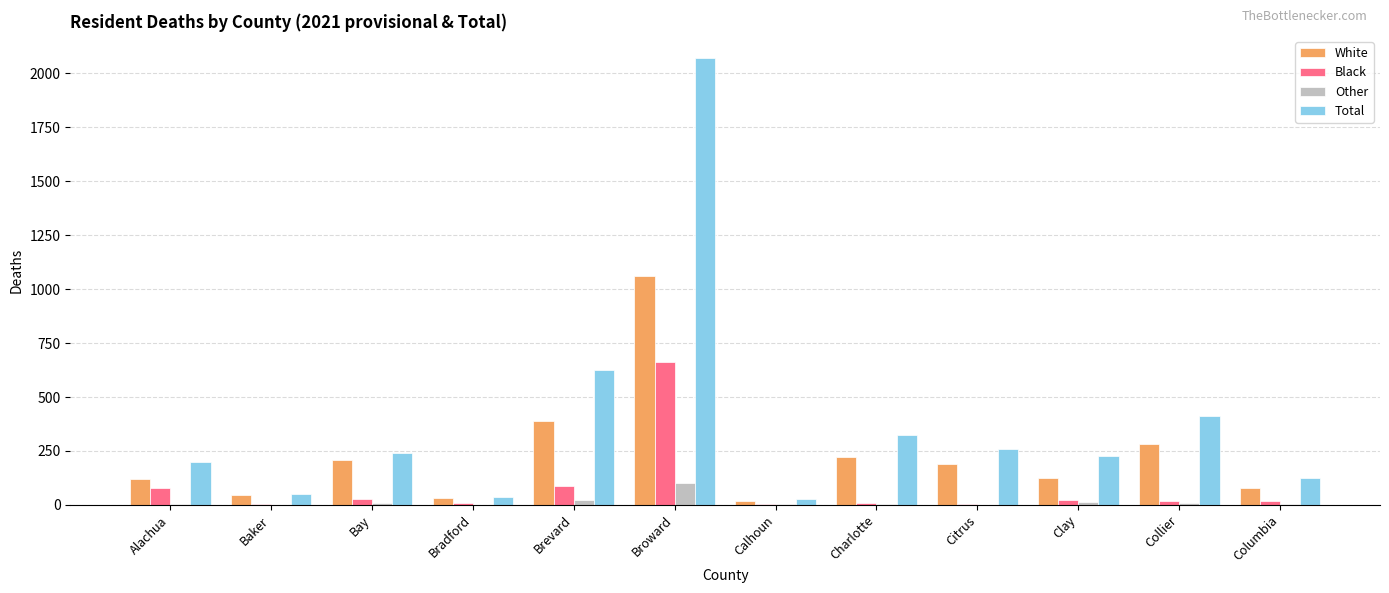

How many groups of bars are there?

12